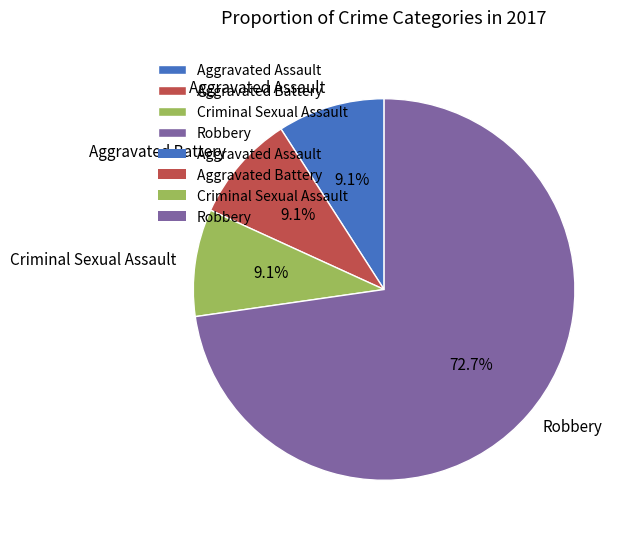

Which category accounts for the majority?

Robbery